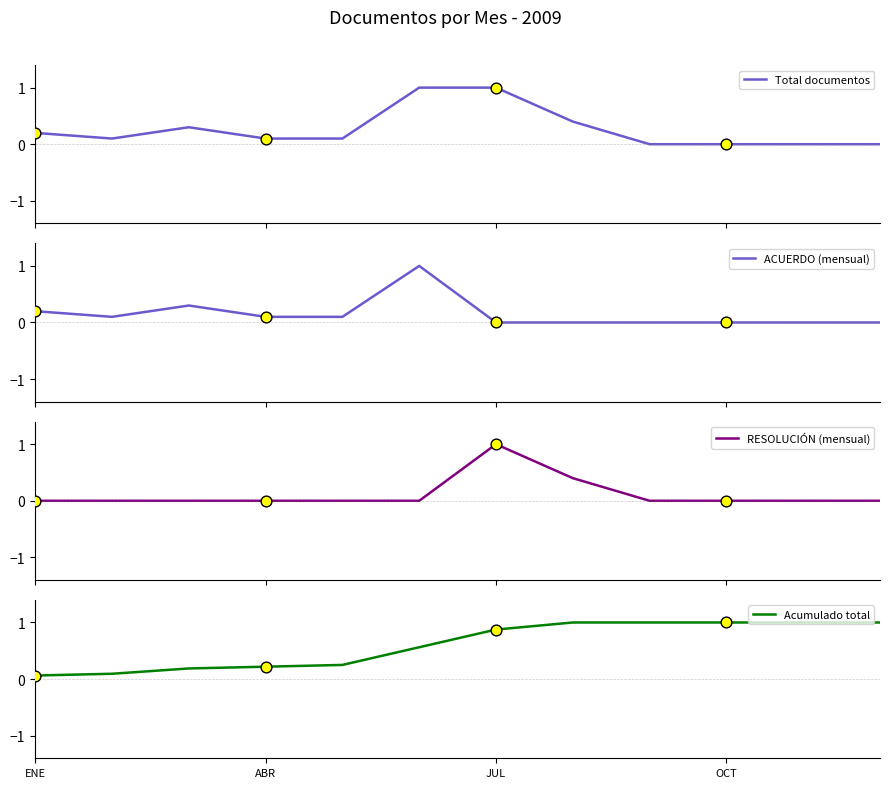

At how many categories does at least one series exceed 0?

12